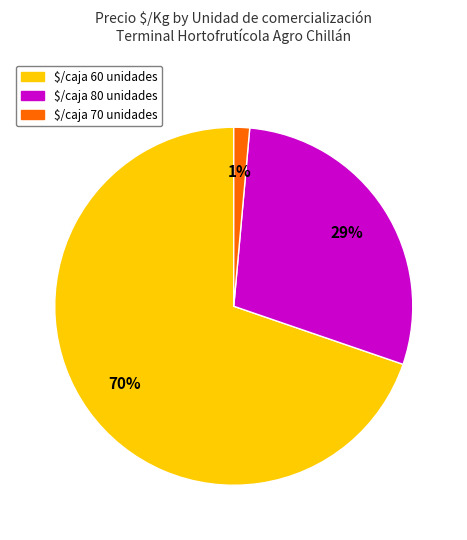

Is there a majority slice in this chart?

Yes